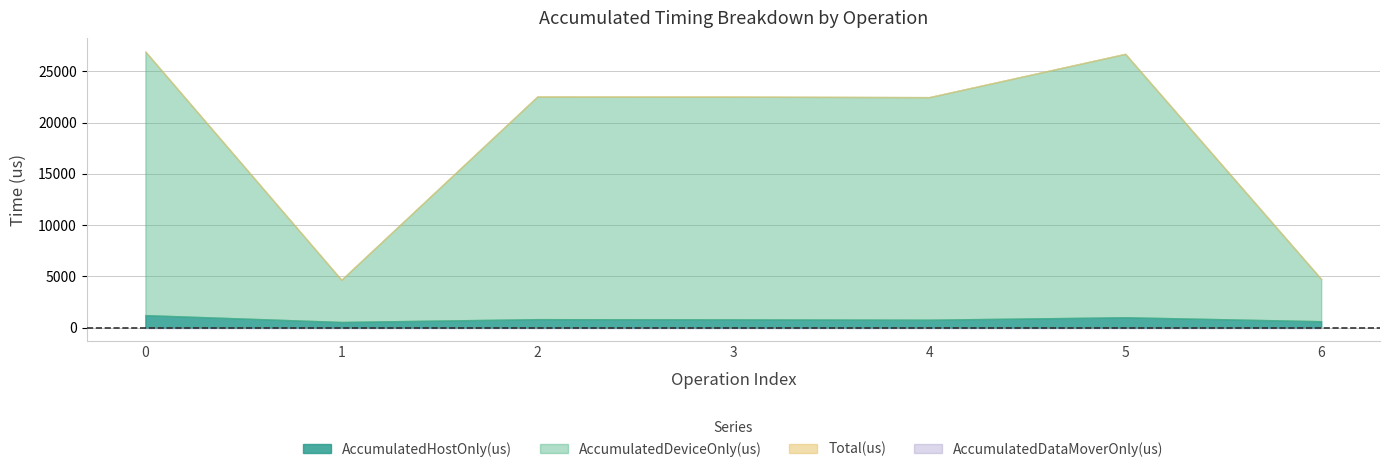

The AccumulatedHostOnly(us) series shows 1438.9 at 5. True or false?

False